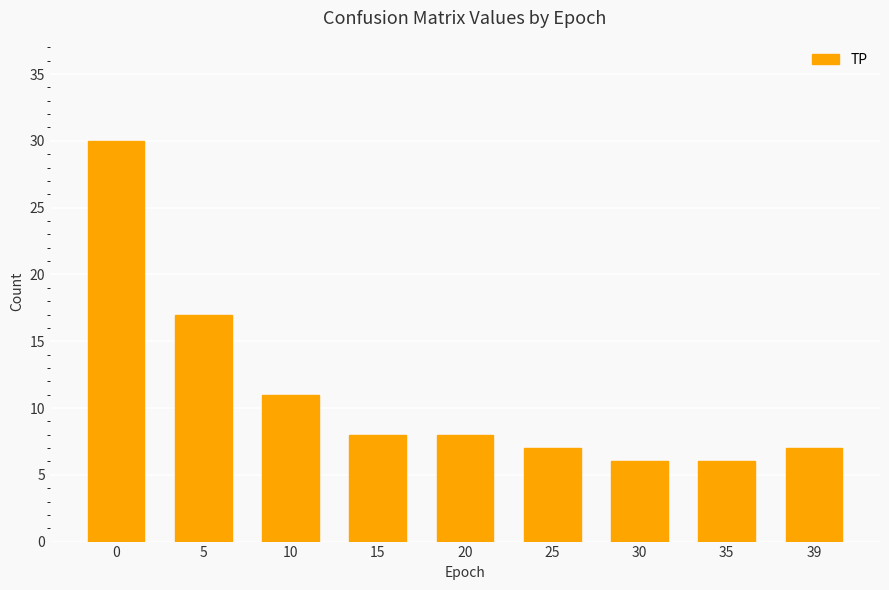

What is the smallest value displayed?

6